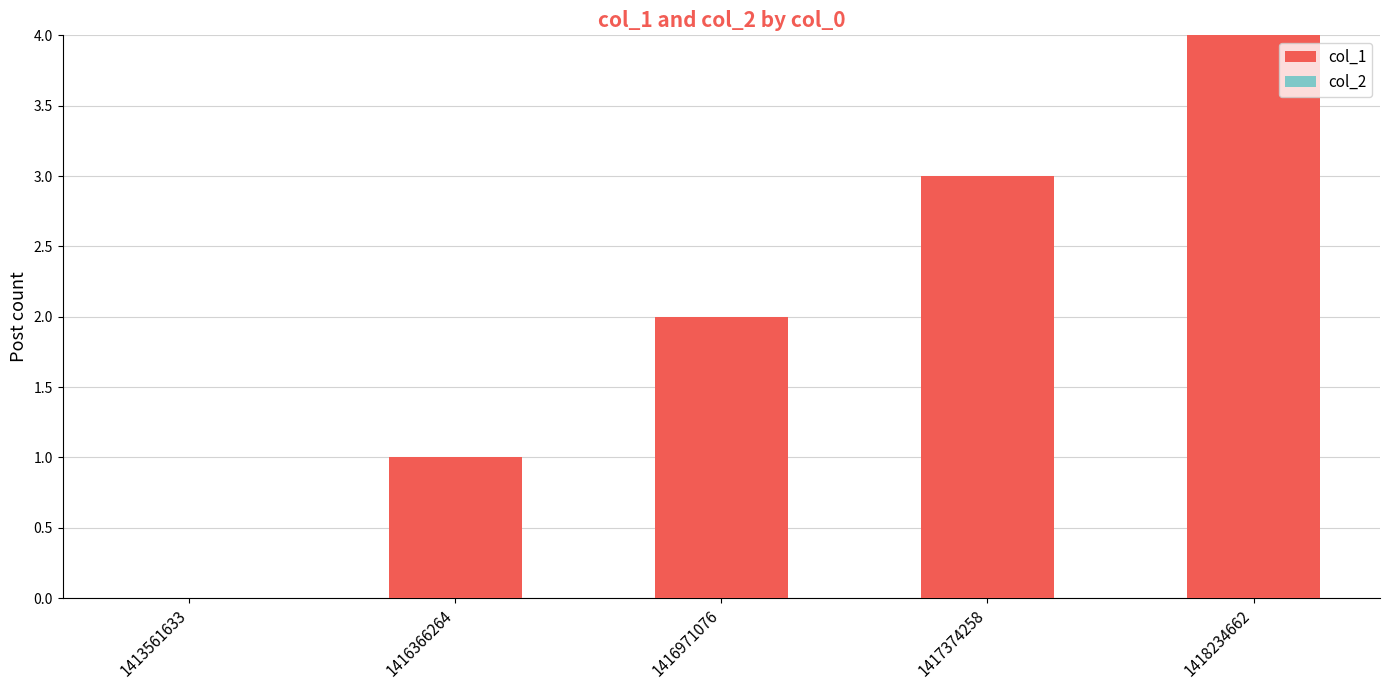

The value at 1417374258 is 3. True or false?

True